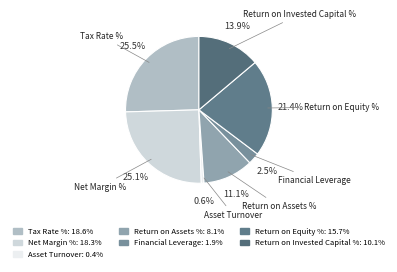

Which slice is the smallest?

Asset Turnover